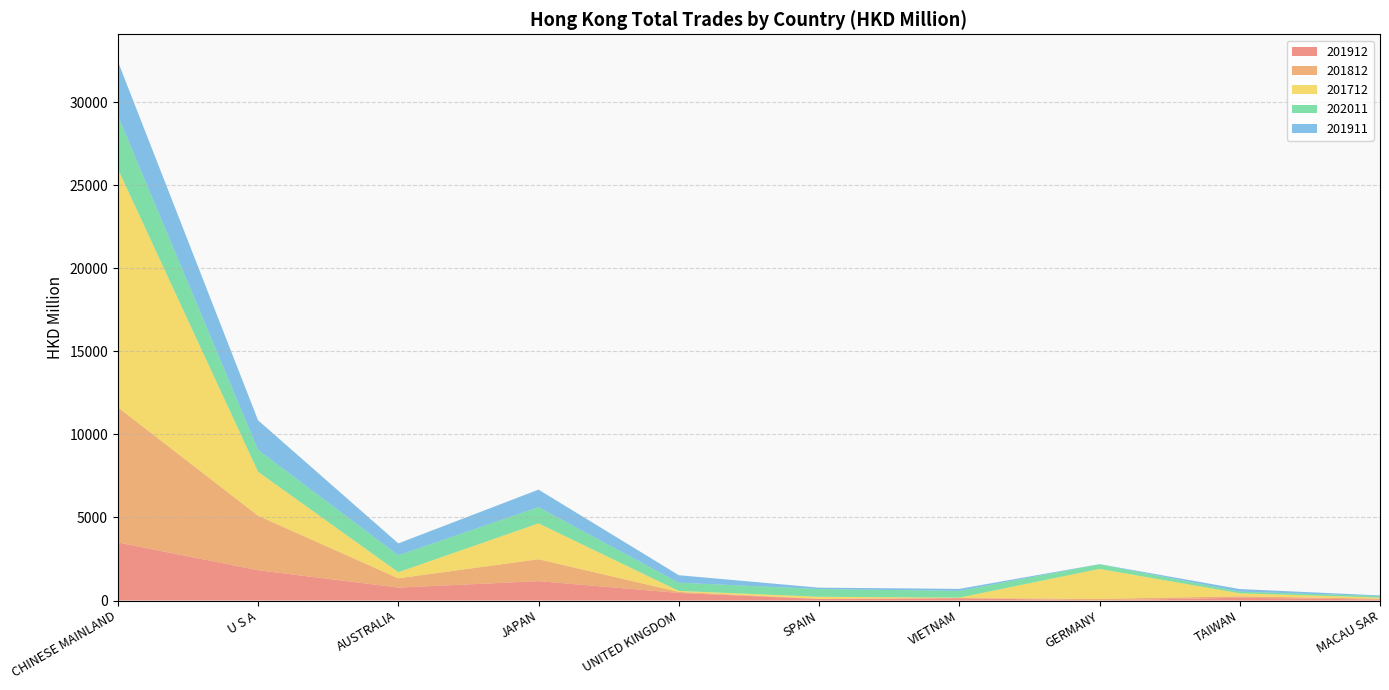

Reading left to right, extract all data points from this chart.

201912: CHINESE MAINLAND=3493.5	U S A=1823.5	AUSTRALIA=777.2	JAPAN=1164.8	UNITED KINGDOM=456.2	SPAIN=89.5	VIETNAM=138.7	GERMANY=8.2	TAIWAN=166.7	MACAU SAR=56.6
201812: CHINESE MAINLAND=8137.9	U S A=3277.8	AUSTRALIA=560.5	JAPAN=1318.1	UNITED KINGDOM=62.0	SPAIN=14.9	VIETNAM=10.9	GERMANY=90.0	TAIWAN=86.3	MACAU SAR=58.3
201712: CHINESE MAINLAND=14351.7	U S A=2648.2	AUSTRALIA=366.0	JAPAN=2160.1	UNITED KINGDOM=58.3	SPAIN=122.3	VIETNAM=23.4	GERMANY=1804.5	TAIWAN=181.1	MACAU SAR=60.5
202011: CHINESE MAINLAND=3205.9	U S A=1312.4	AUSTRALIA=1016.6	JAPAN=977.4	UNITED KINGDOM=495.3	SPAIN=463.7	VIETNAM=405.9	GERMANY=280.5	TAIWAN=100.6	MACAU SAR=92.1
201911: CHINESE MAINLAND=3264.0	U S A=1783.6	AUSTRALIA=717.1	JAPAN=1052.6	UNITED KINGDOM=451.7	SPAIN=84.0	VIETNAM=120.7	GERMANY=7.6	TAIWAN=155.2	MACAU SAR=39.3